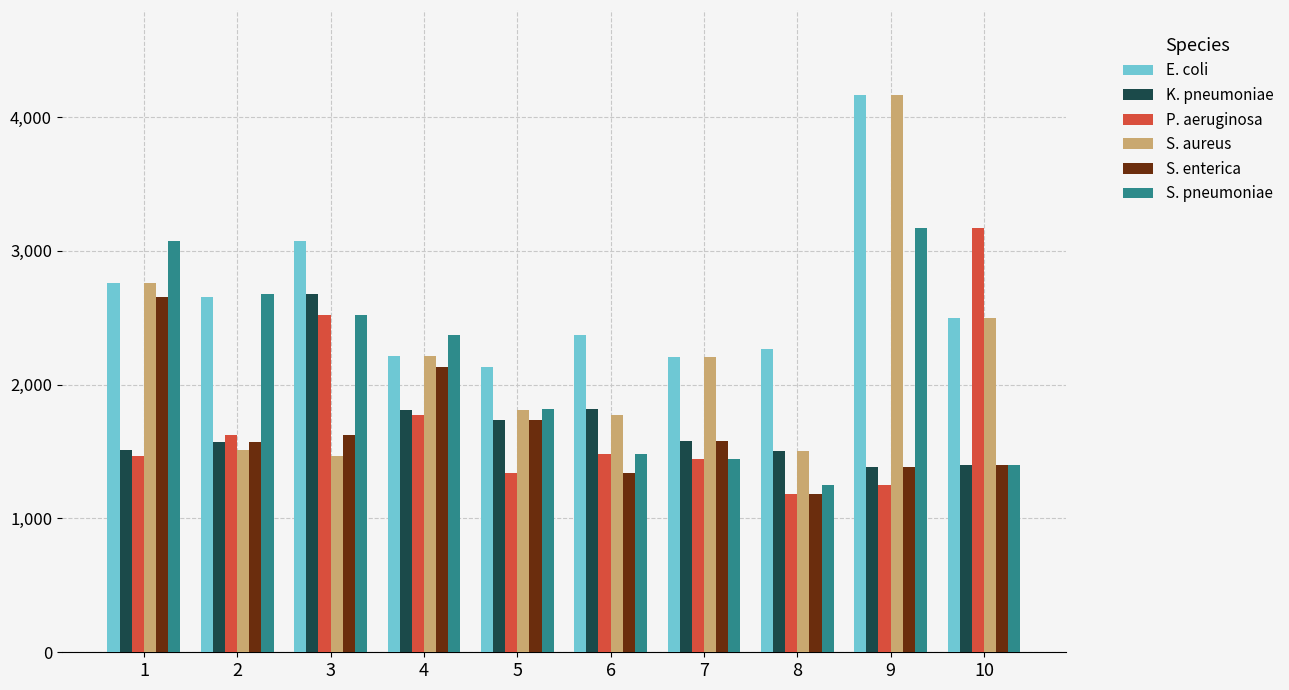

What are all the series names shown in the legend?

E. coli, K. pneumoniae, P. aeruginosa, S. aureus, S. enterica, S. pneumoniae